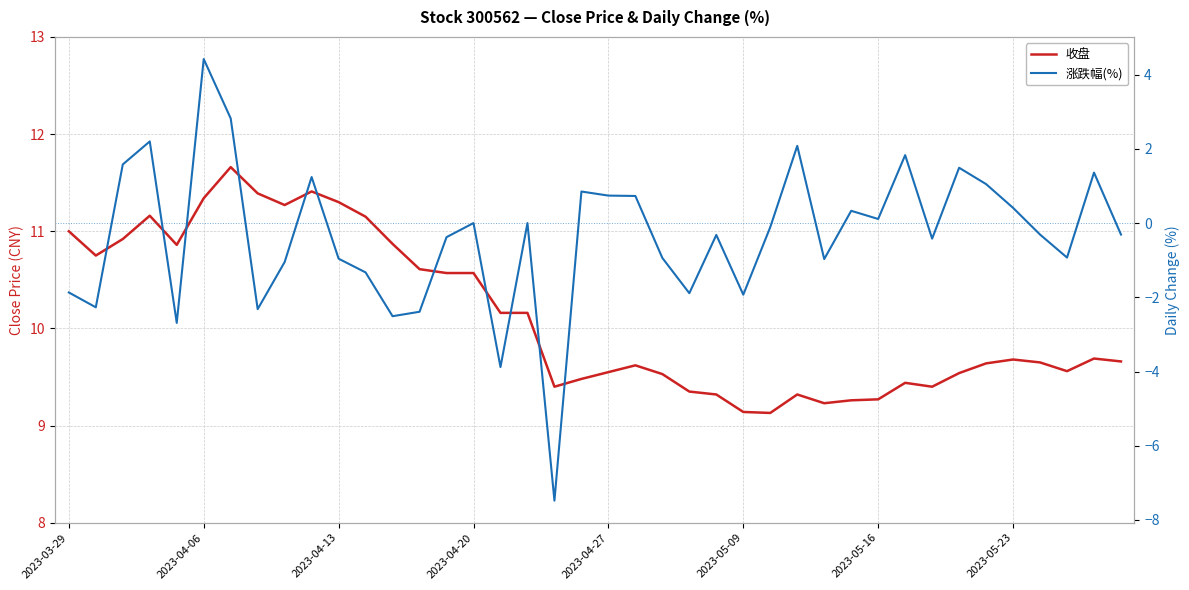

What is the difference between the maximum and minimum values in the 收盘 series?

2.5